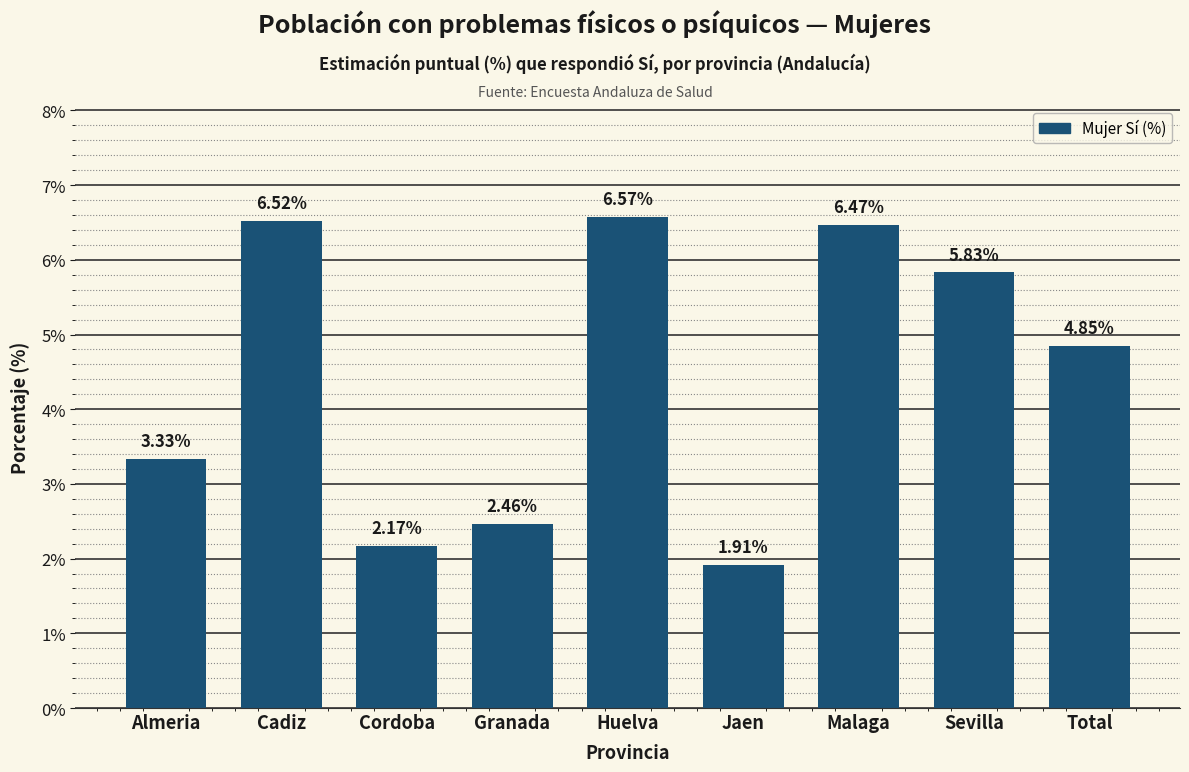

What is the label of the 4th bar from the left?

Granada